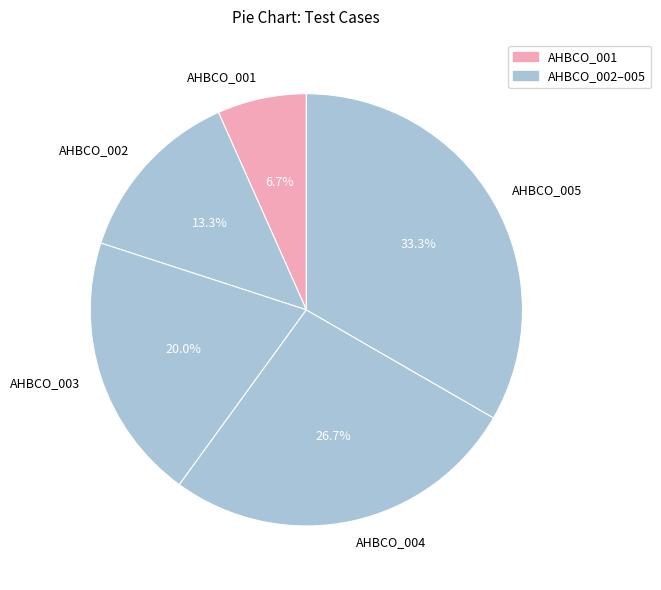

What percentage is the AHBCO_005 slice, to the nearest percent?

33%